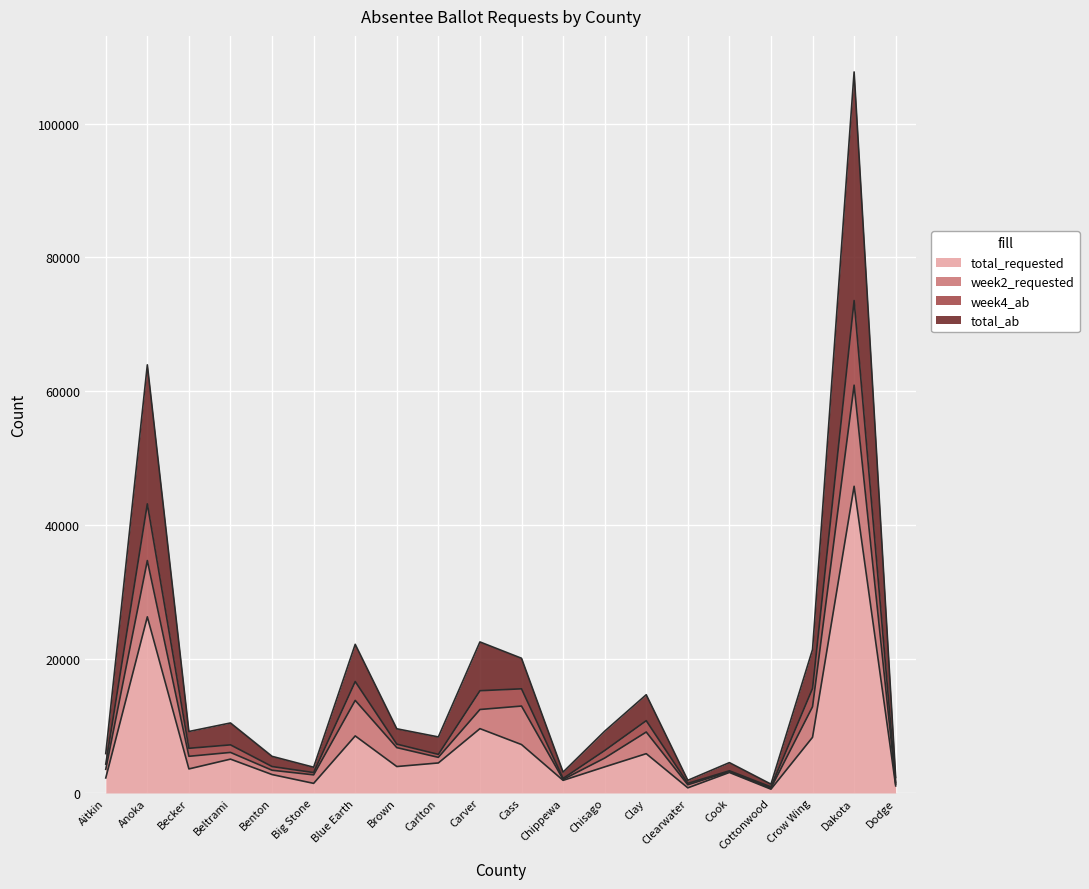

Does the chart display data point markers on the line(s)?

No